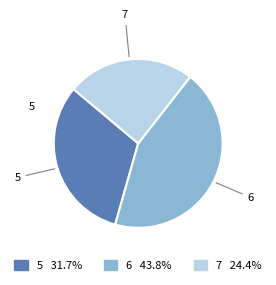

Approximately how many times larger is the value at 6 compared to 7?

1.8